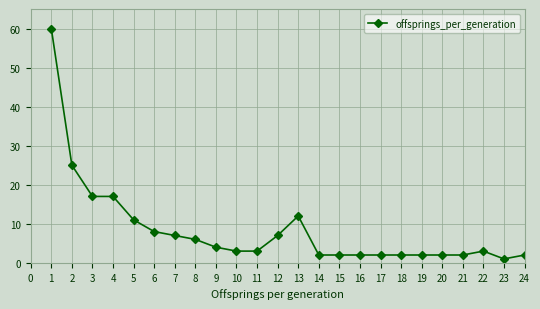

Is it true that the value at 4 is 17?

True